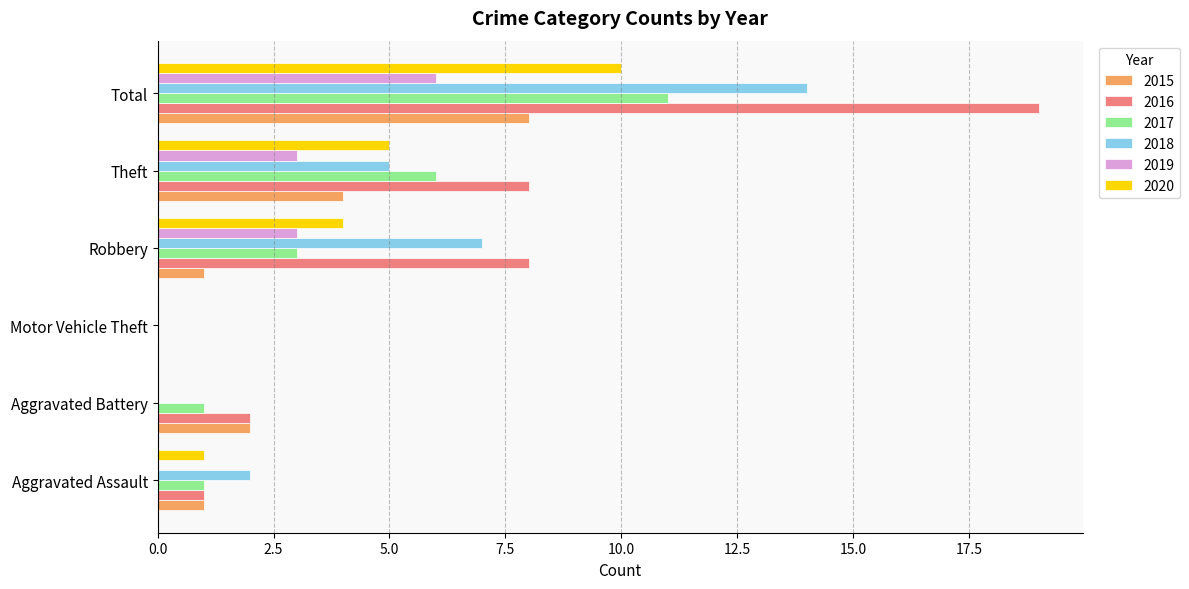

What is the sum of all 2016 values?

38